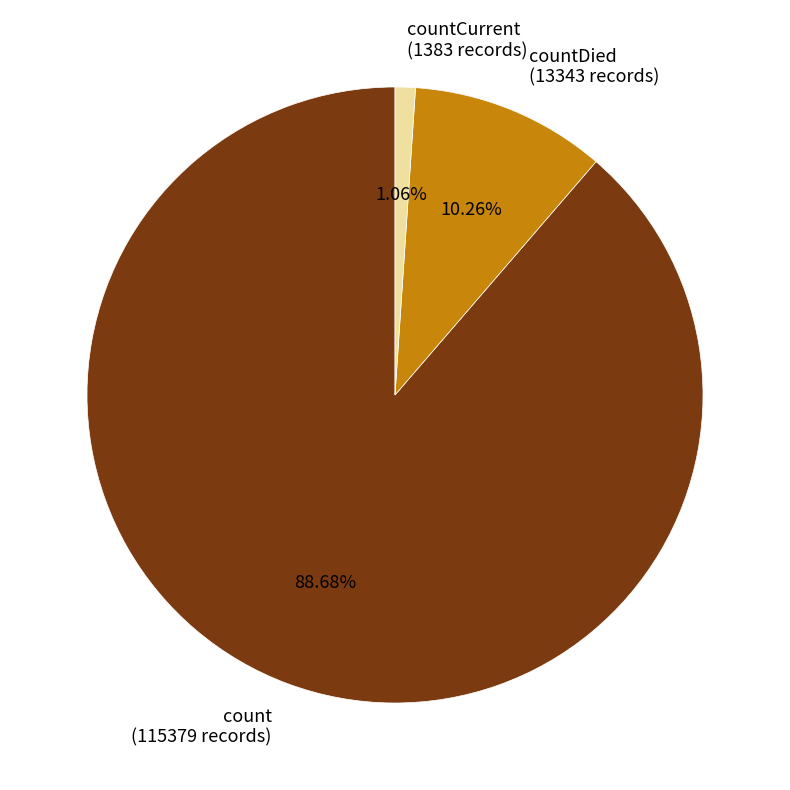

Rank the categories by value from lowest to highest.

countCurrent (1383 records), countDied (13343 records), count (115379 records)